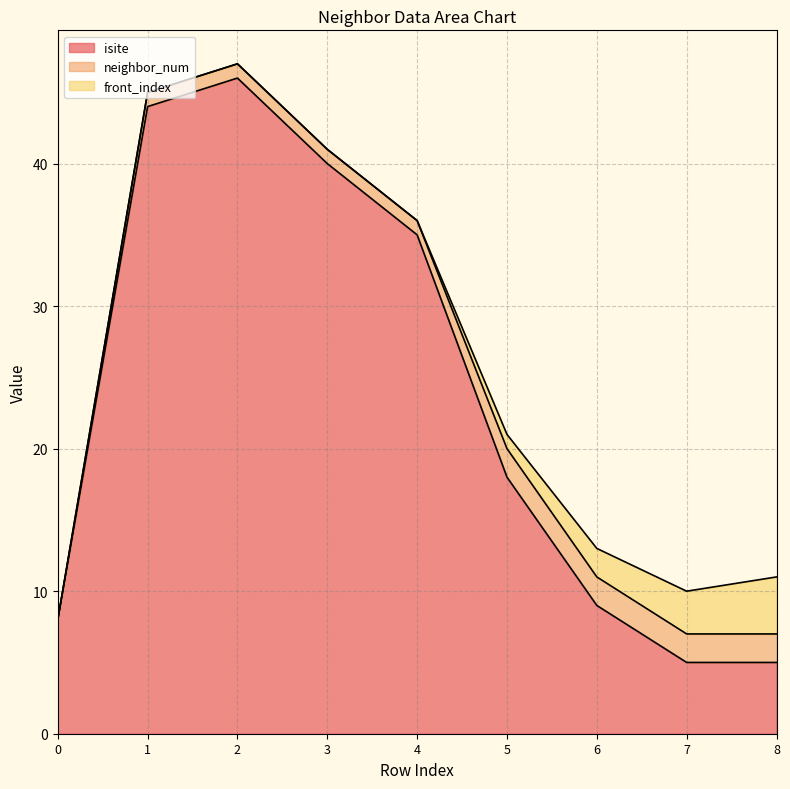

Does the chart have visible grid lines?

Yes